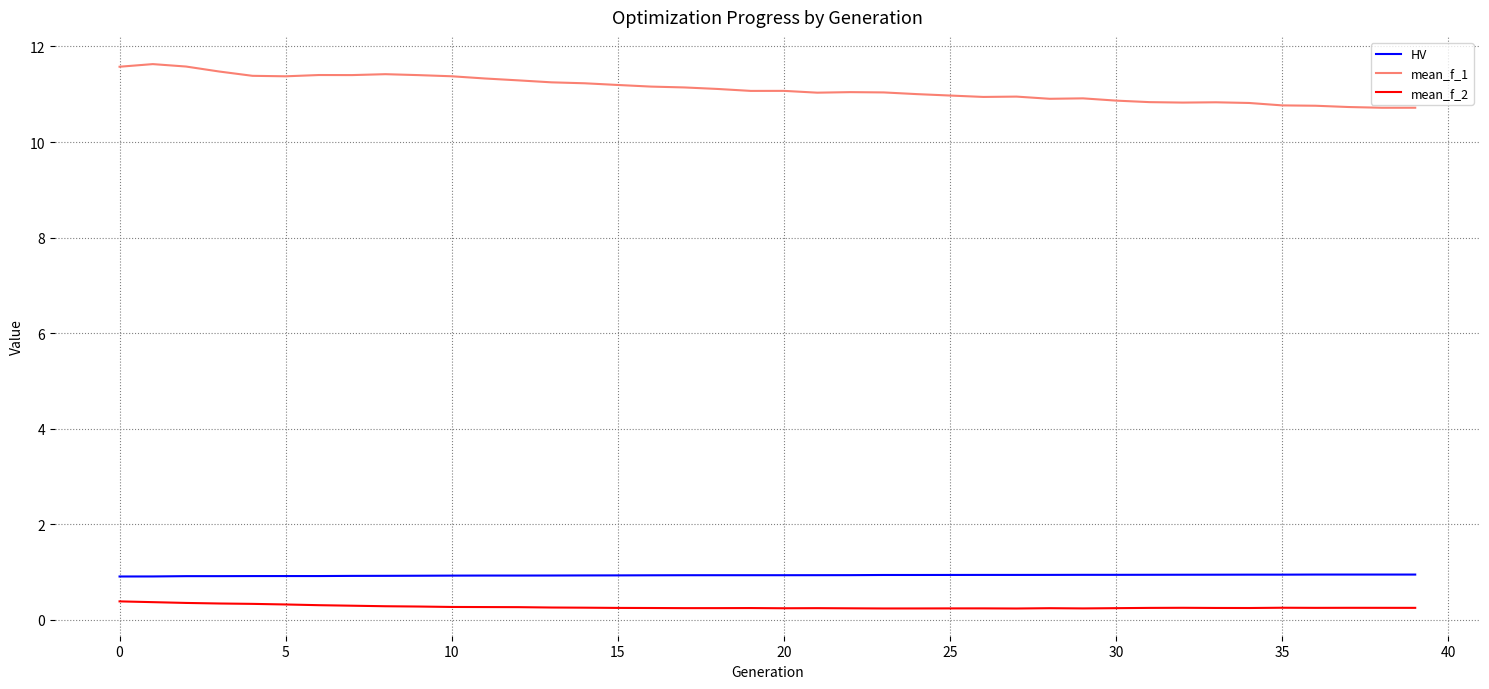

Which series has the largest range (max minus min)?

mean_f_1